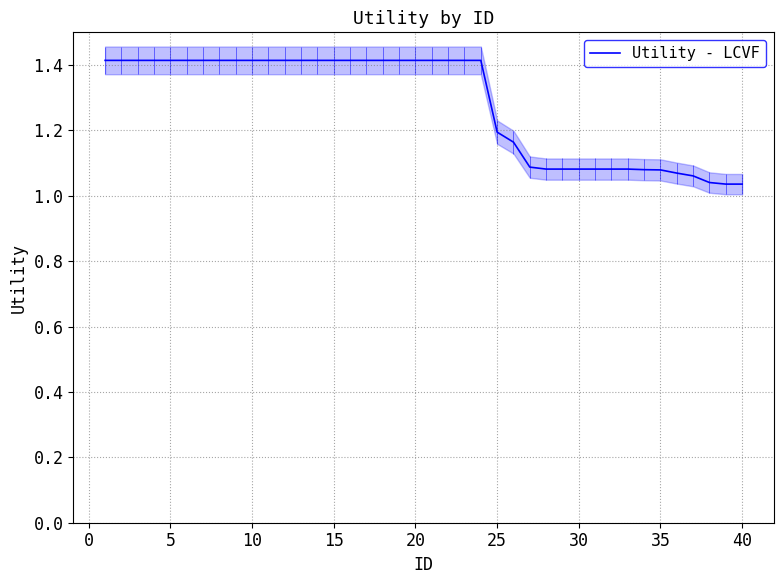

How many lines are shown in the chart?

1